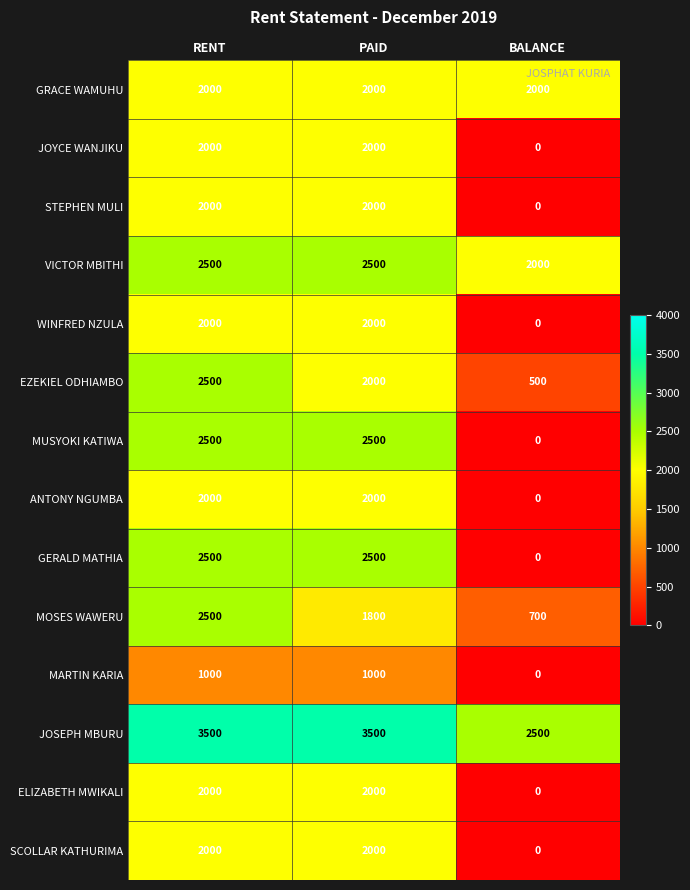

Between RENT and PAID, which series saw the biggest shift?

MOSES WAWERU